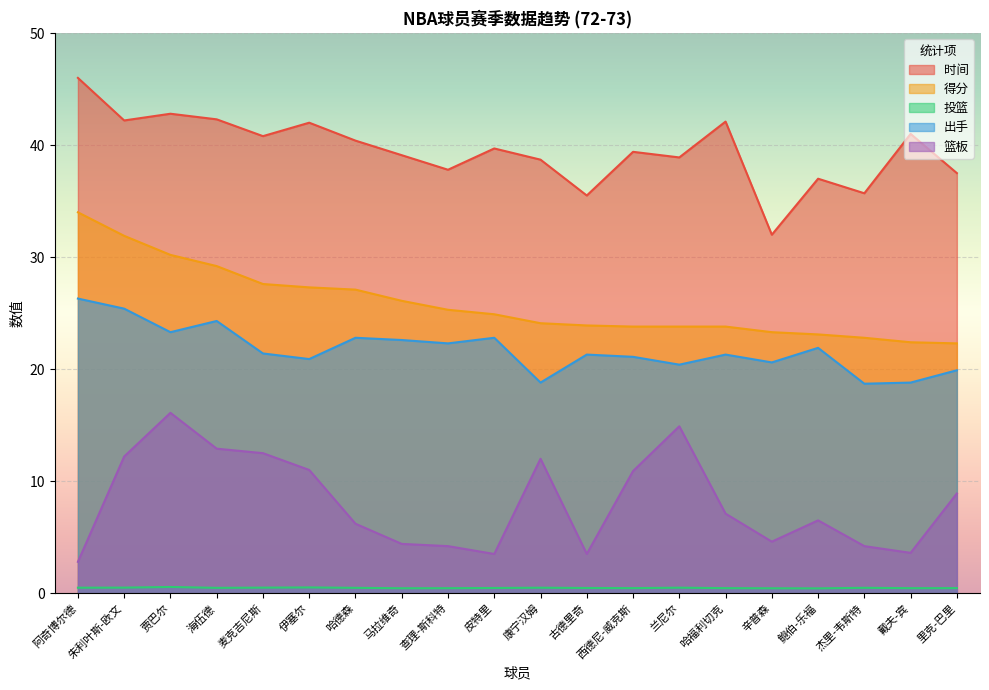

List the labels in order of 得分 value, smallest first.

里克-巴里, 戴夫-宾, 杰里-韦斯特, 鲍伯-乐福, 辛普森, 西德尼-威克斯, 兰尼尔, 哈福利切克, 古德里奇, 康宁汉姆, 皮特里, 查理-斯科特, 马拉维奇, 哈德森, 伊塞尔, 麦克吉尼斯, 海伍德, 贾巴尔, 朱利叶斯-欧文, 阿奇博尔德